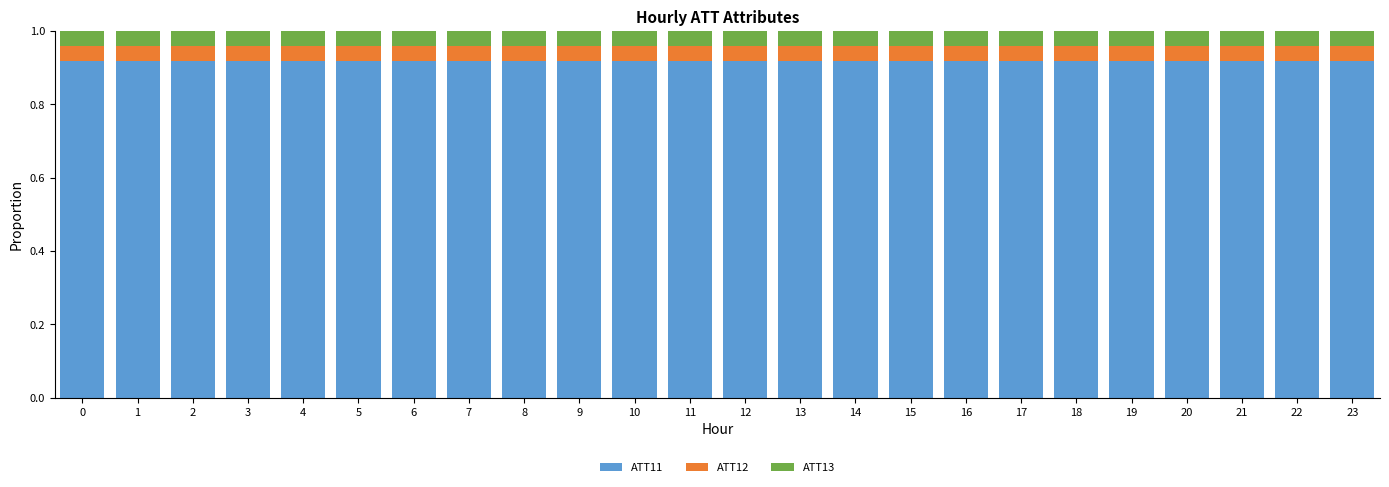

What is the sum of all ATT11 values?

22.0